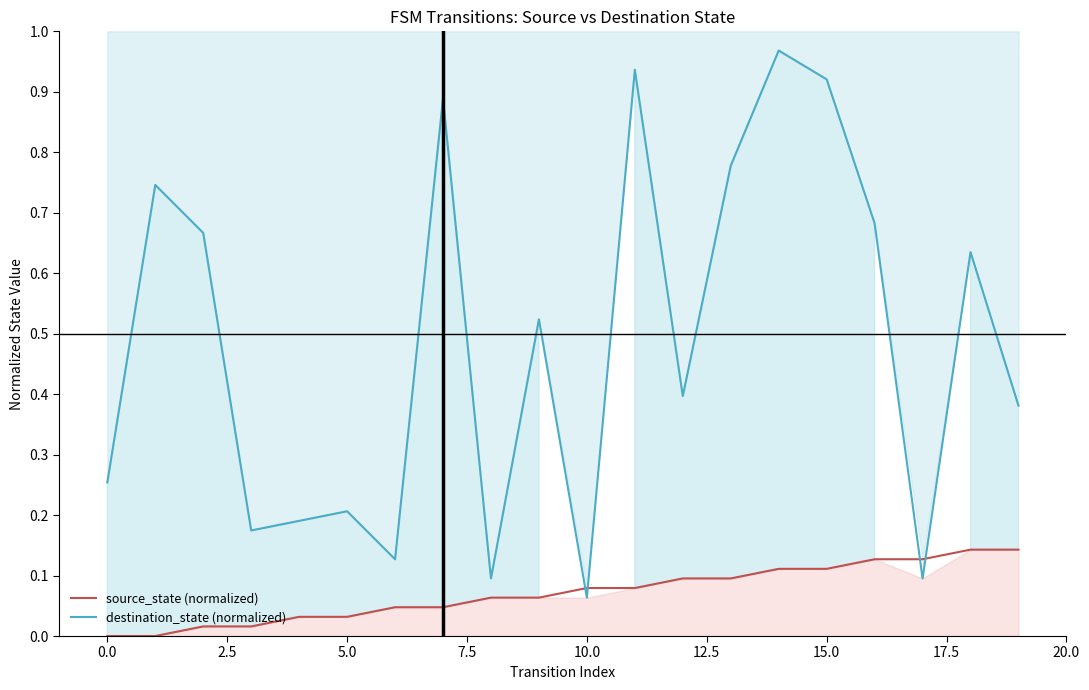

True or false: source_state (normalized) and destination_state (normalized) intersect in this chart.

True